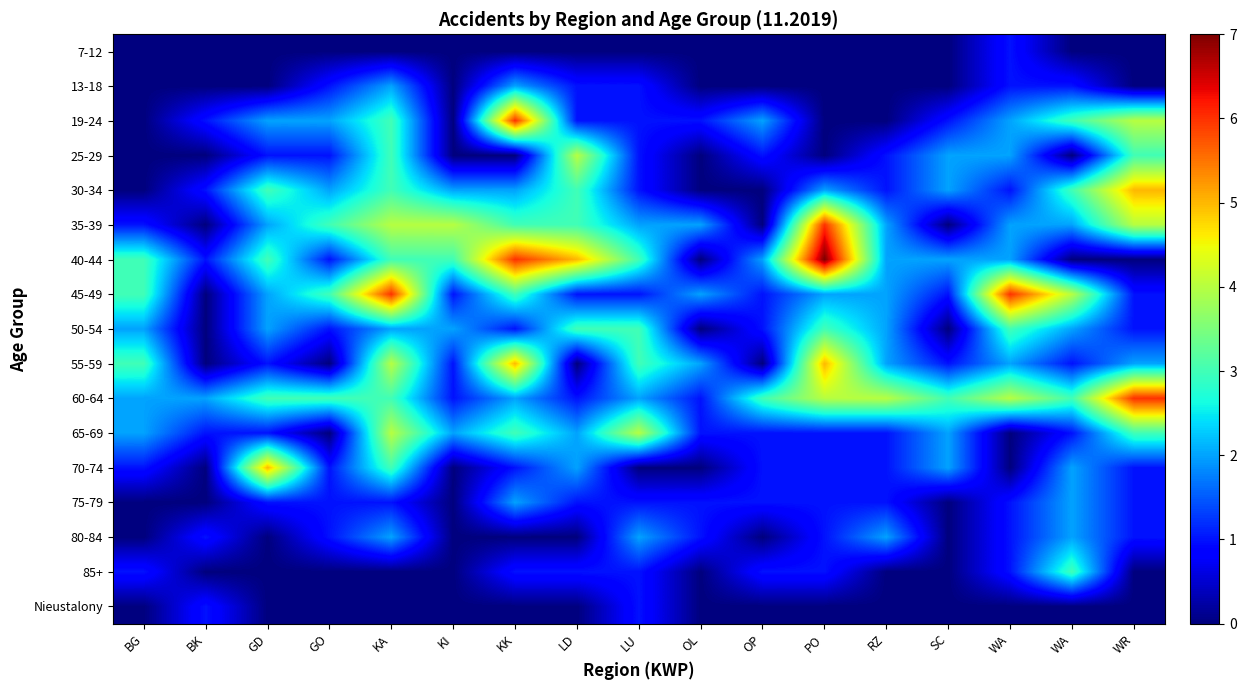

How many values in the 65-69 series exceed 1?

8